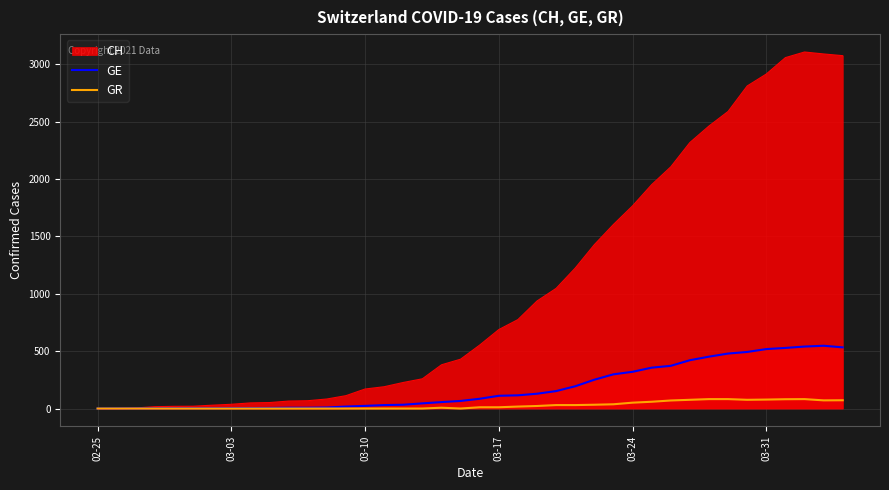

How many lines are shown in the chart?

3